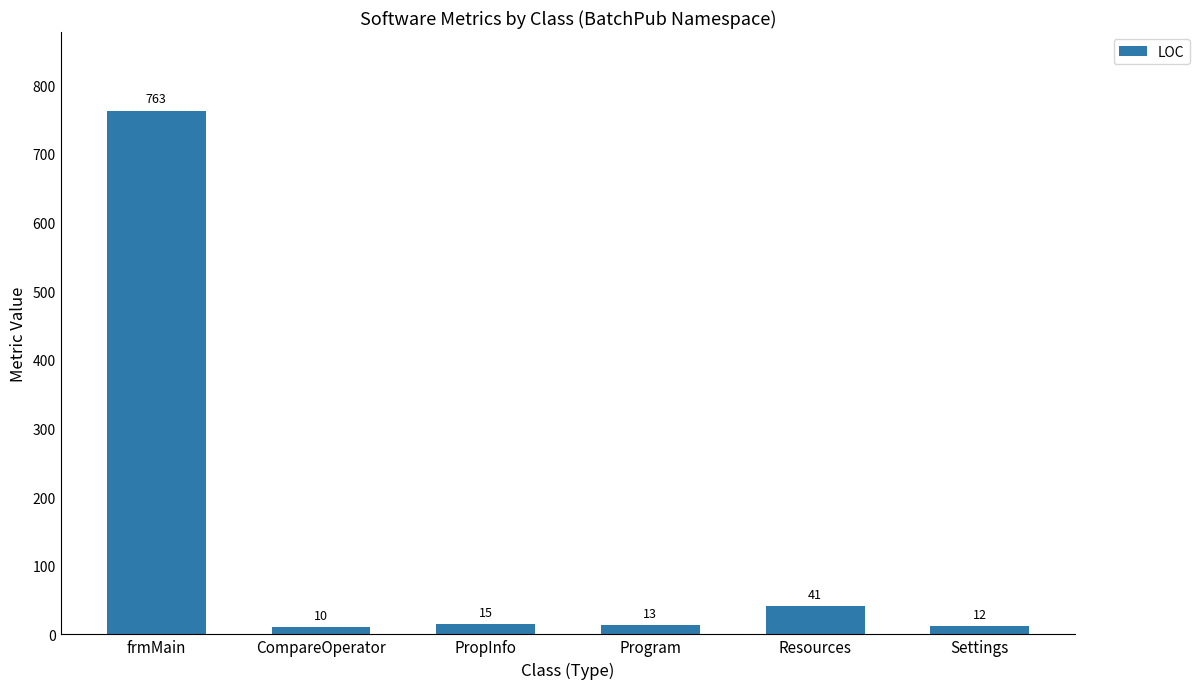

Rank the categories by value from lowest to highest.

CompareOperator, Settings, Program, PropInfo, Resources, frmMain